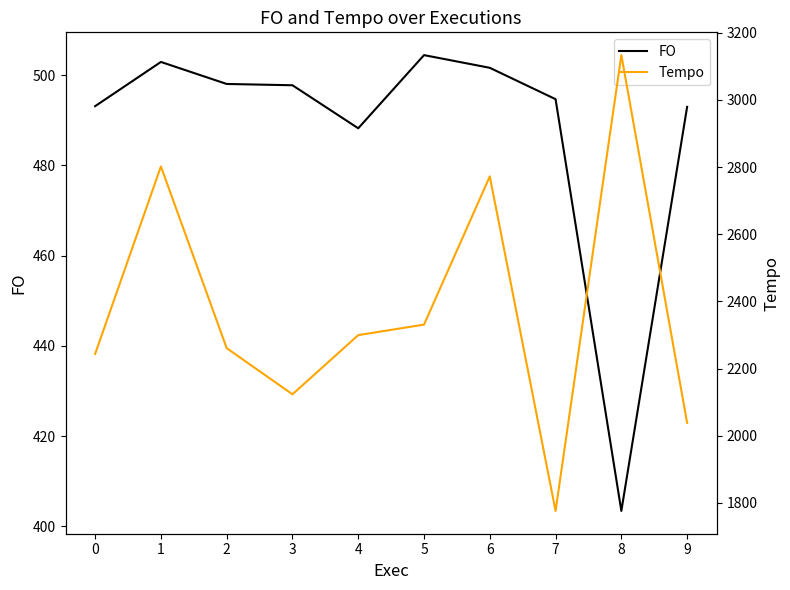

What value does the Tempo series have at 7?

1776.3